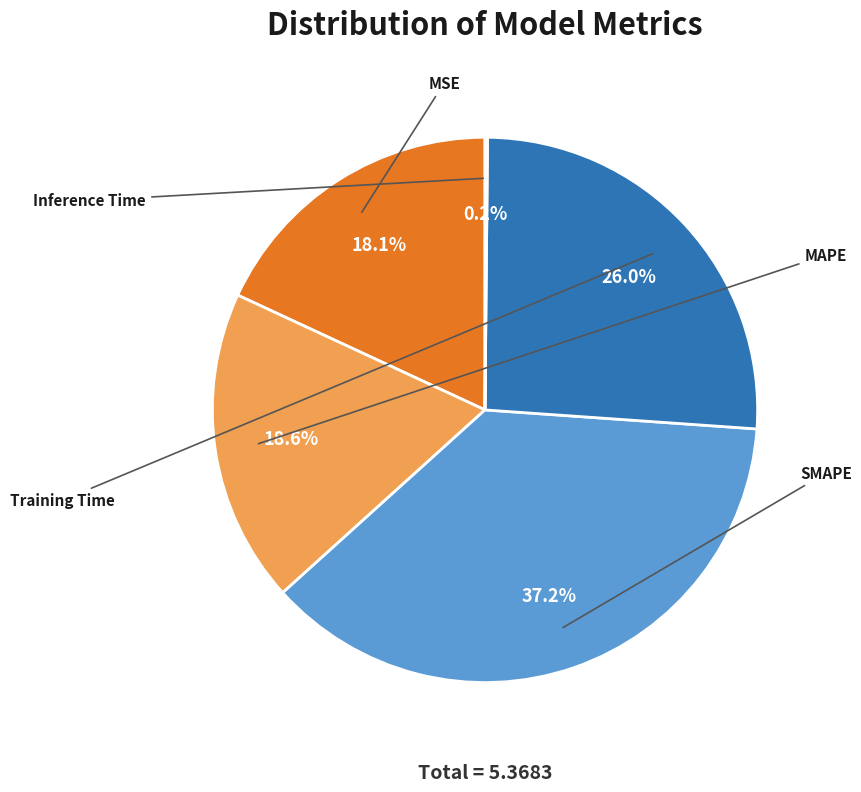

Which category has the smallest portion of the pie?

Inference Time